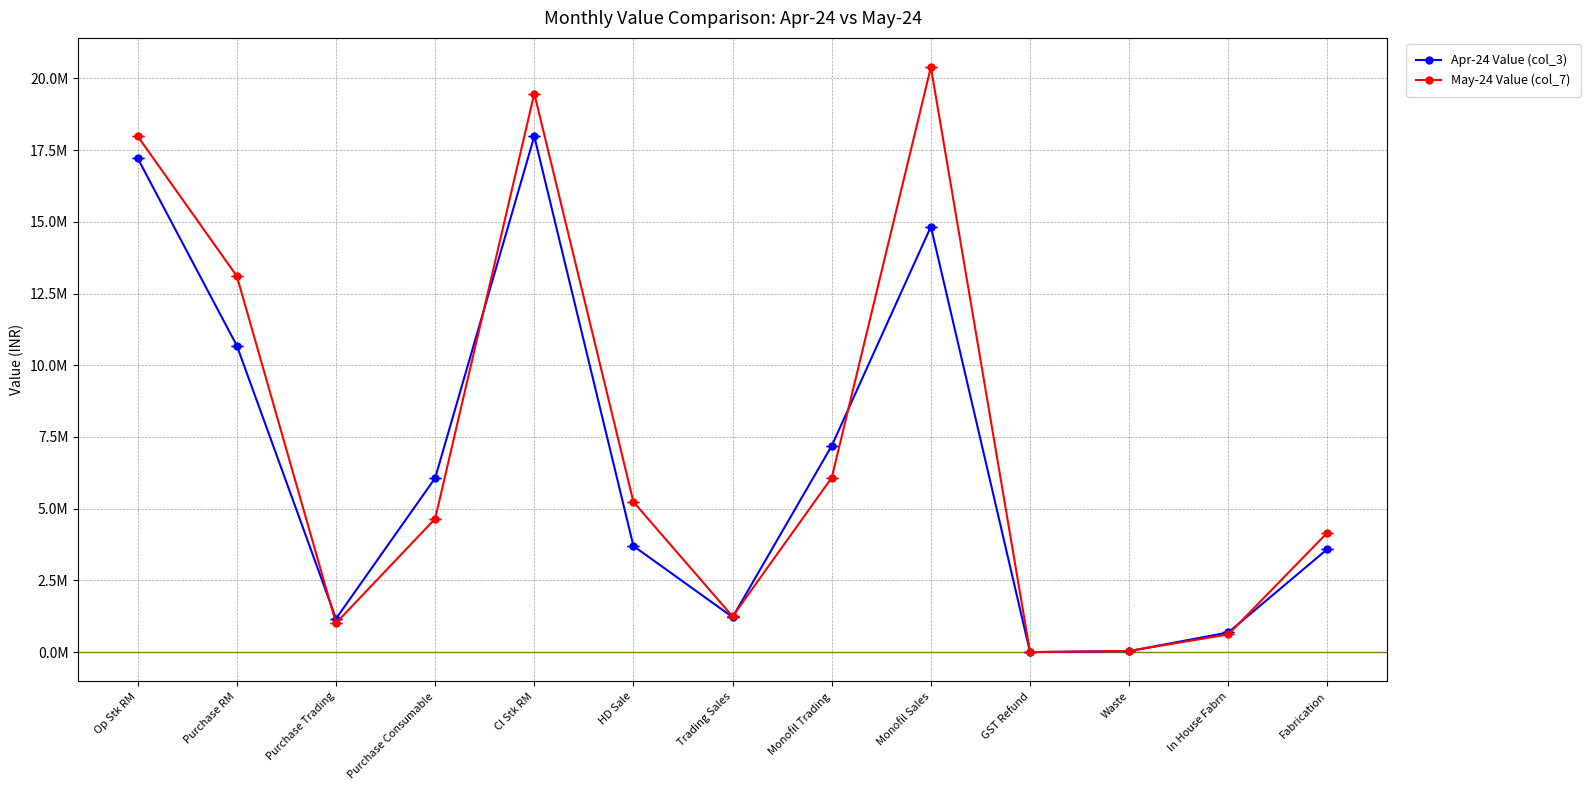

Is the value of Apr-24 Value (col_3) at Fabrication greater than the value of May-24 Value (col_7) at Monofil Trading?

No